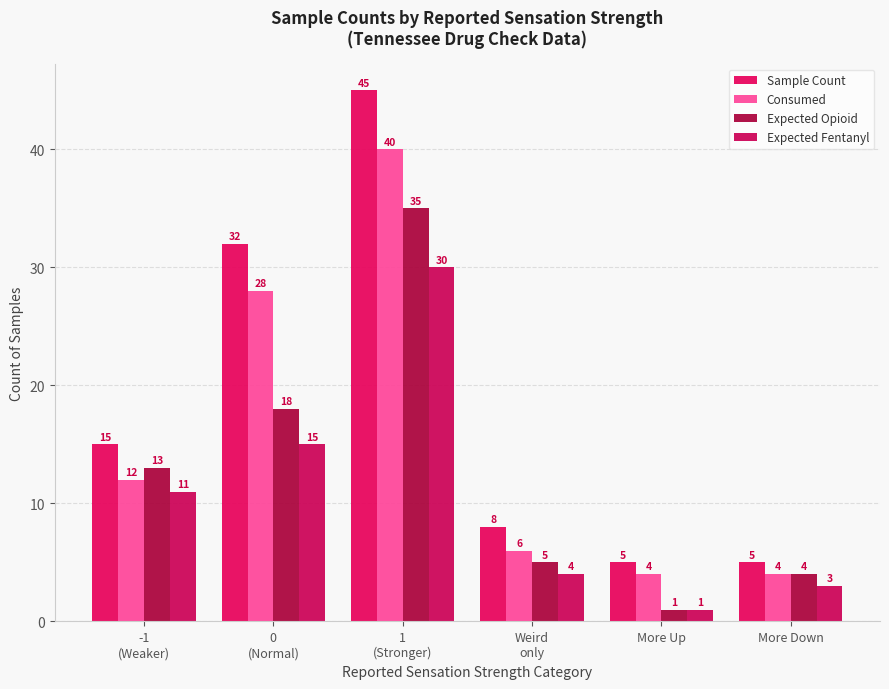

How many series are shown in this chart?

4